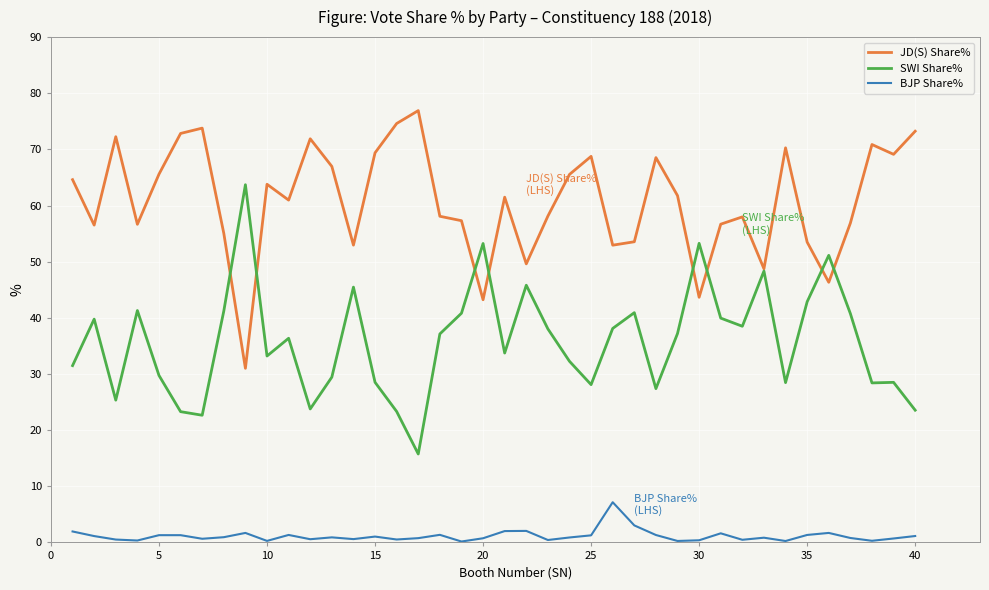

True or false: JD(S) Share% and BJP Share% intersect in this chart.

False